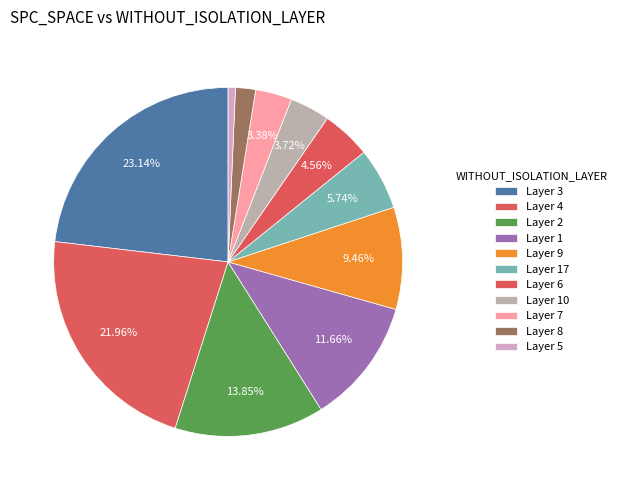

How many segments does this pie chart have?

11